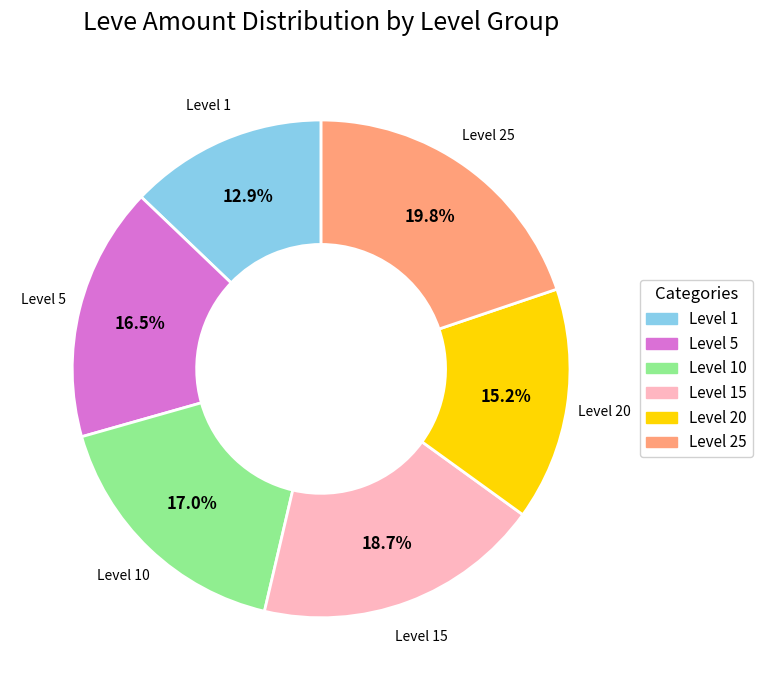

Is there a majority slice in this chart?

No